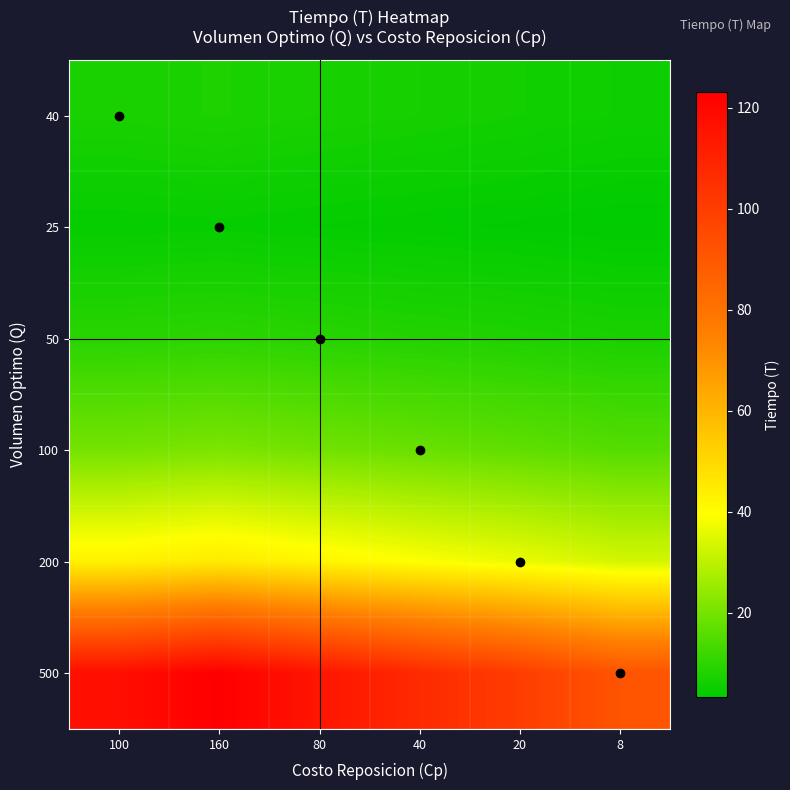

What is the smallest value displayed?

3.4